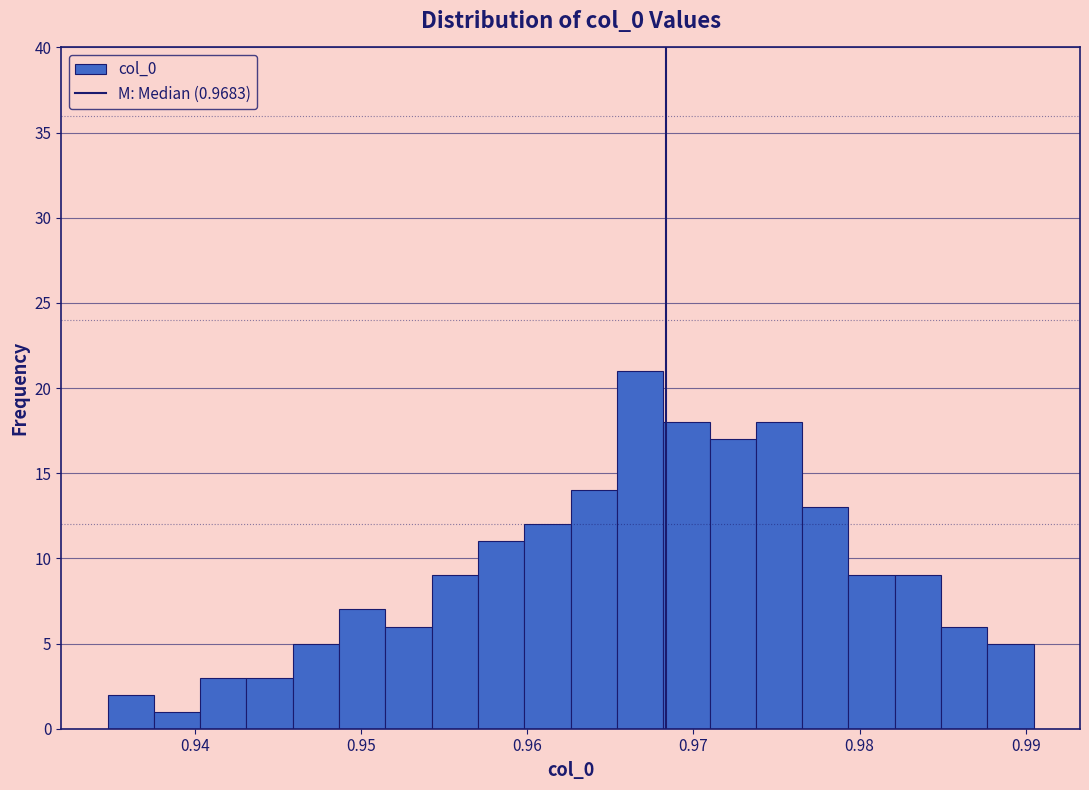

Around what value on the x-axis is the tallest bar? Give the approximate position of its centre, as read against the axis.

0.967